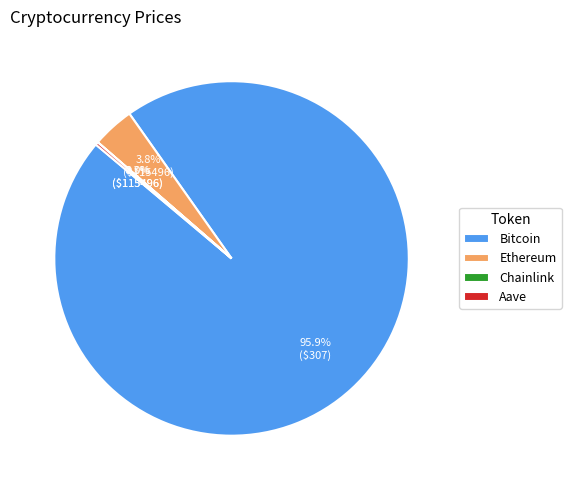

To the nearest percent, what is the difference between the largest and smallest slice percentages?

96%